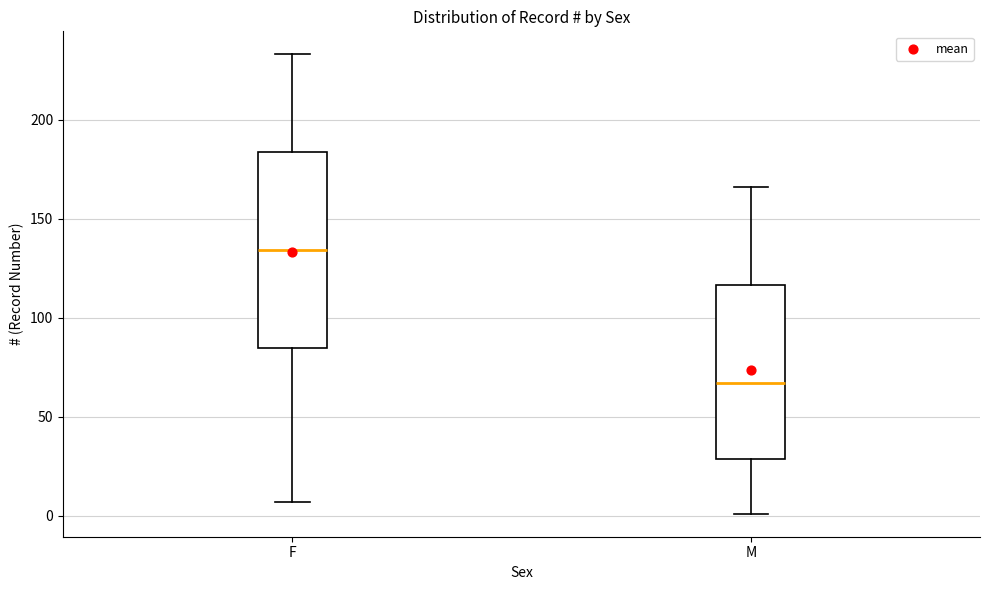

Which box is the tallest, from its lower edge to its upper edge?

F